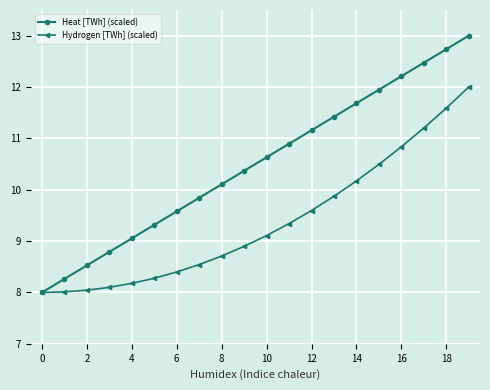

What is the value of the Hydrogen [TWh] (scaled) point at the 12th from the left?

9.3